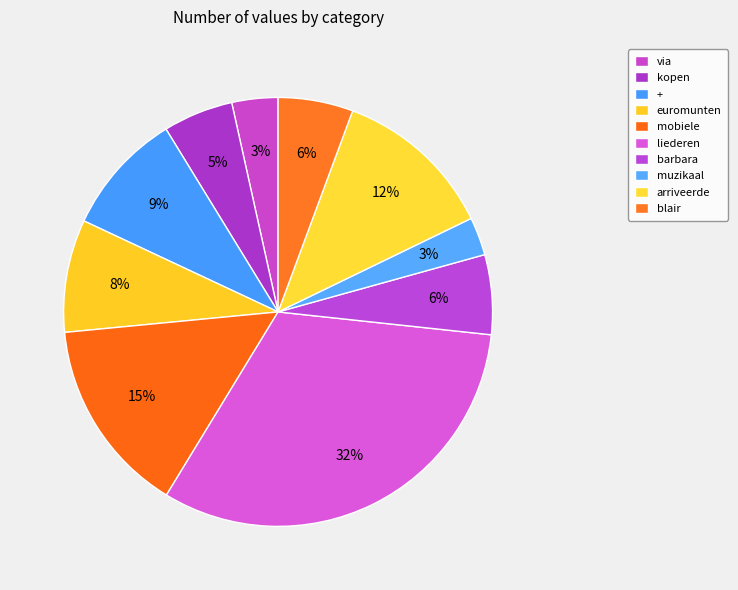

Is liederen the majority of the pie?

No